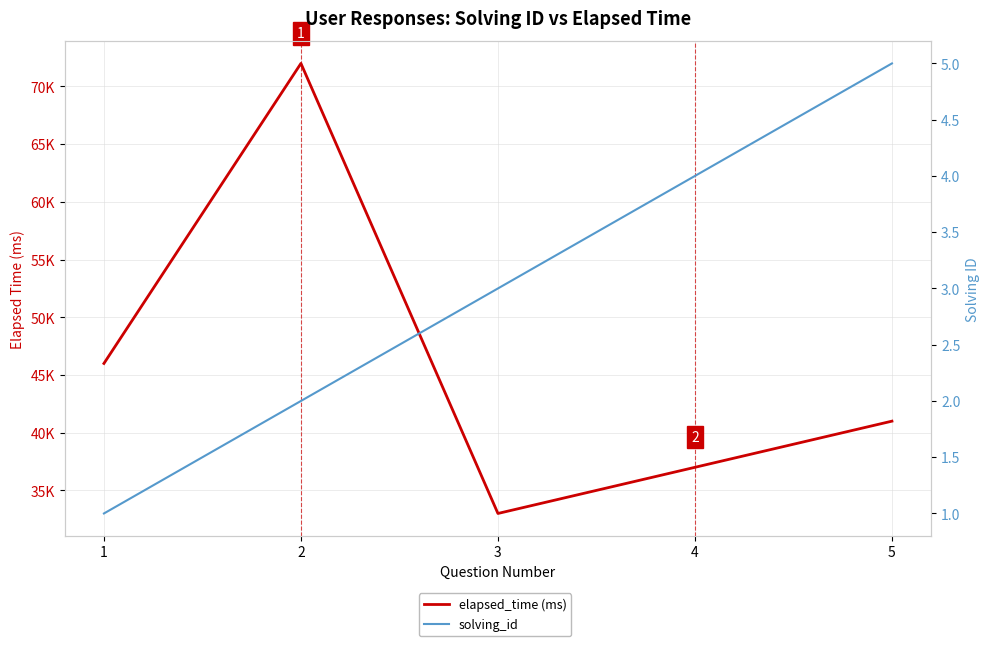

What is the sum of the elapsed_time (ms) values at 4 and 2?

109000